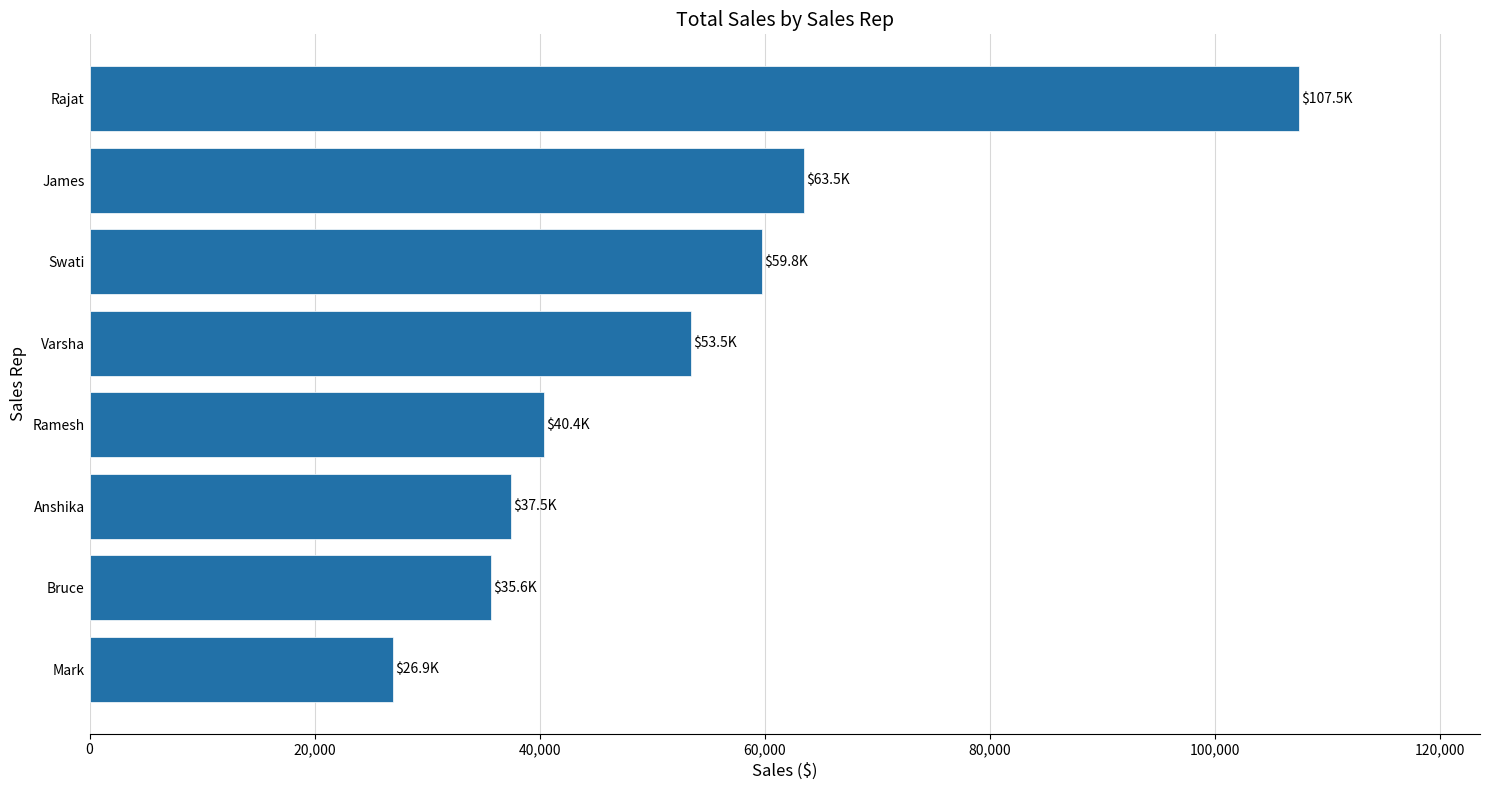

Reading top to bottom, extract all data points from this chart.

107450	63500	59750	53450	40400	37450	35650	26950